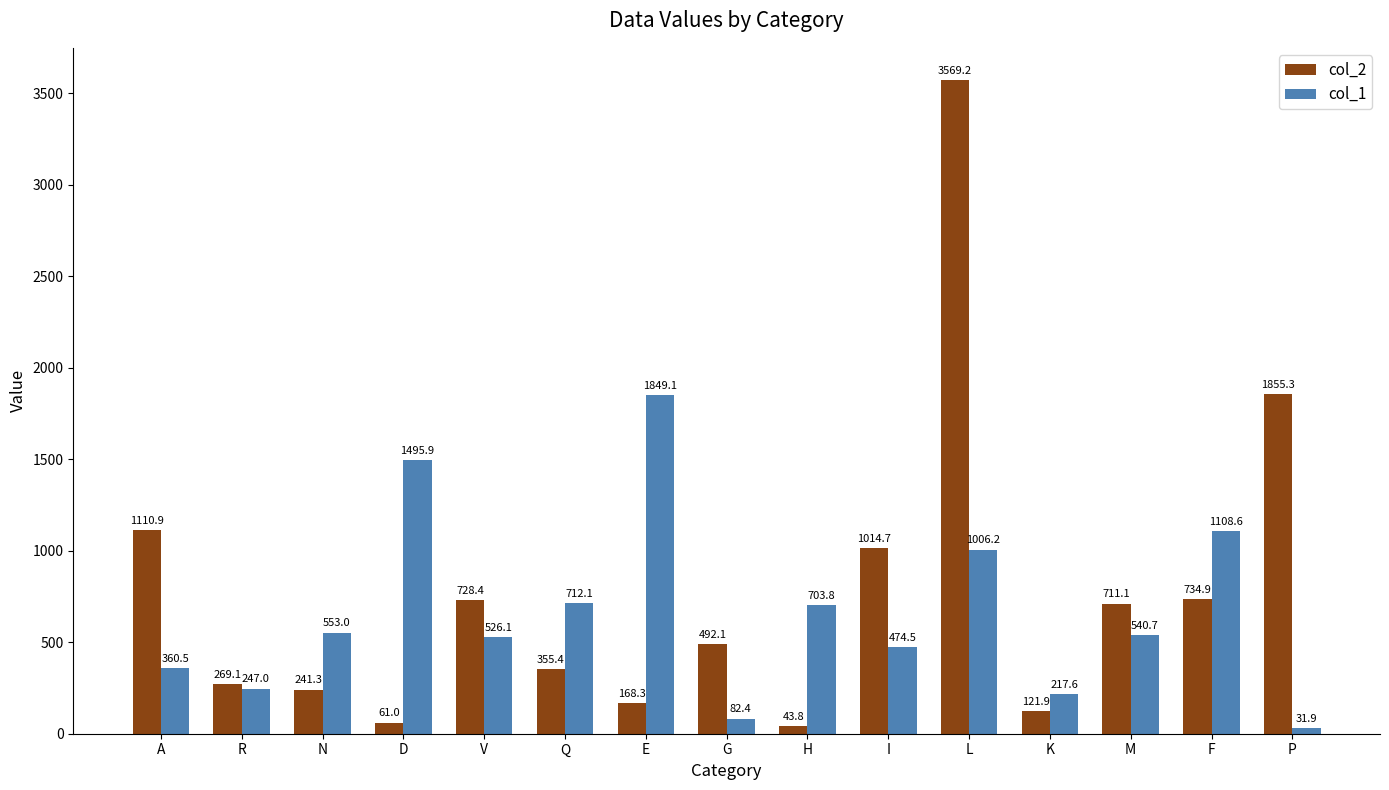

Rank the series by their maximum value, from lowest to highest.

col_1, col_2